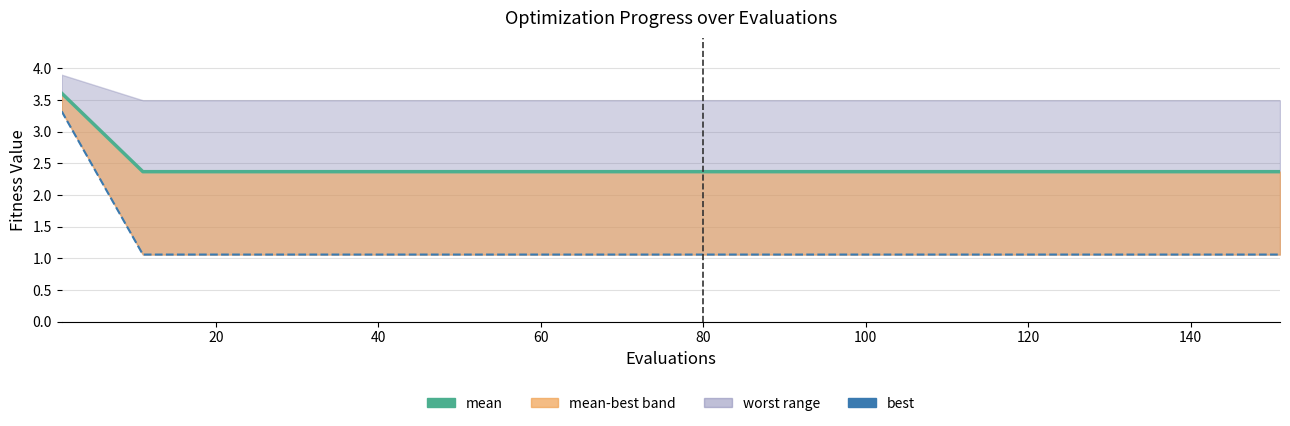

True or false: mean and best intersect in this chart.

False